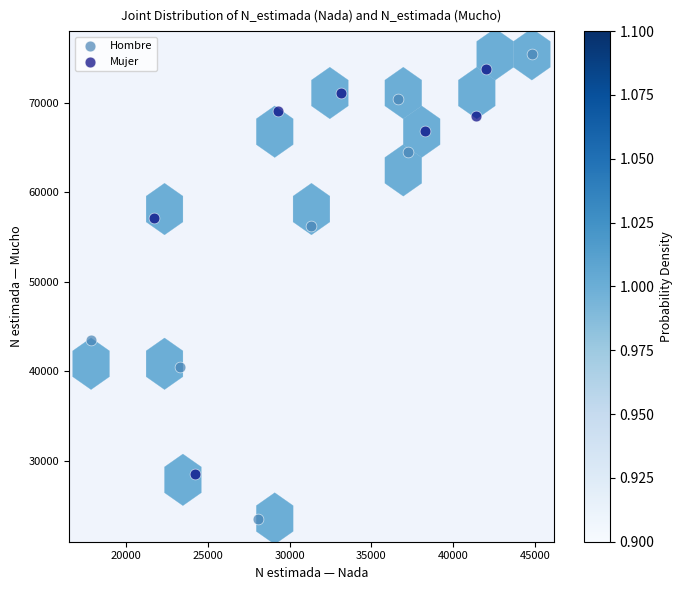

Which series has the largest Y range (max minus min)?

Hombre